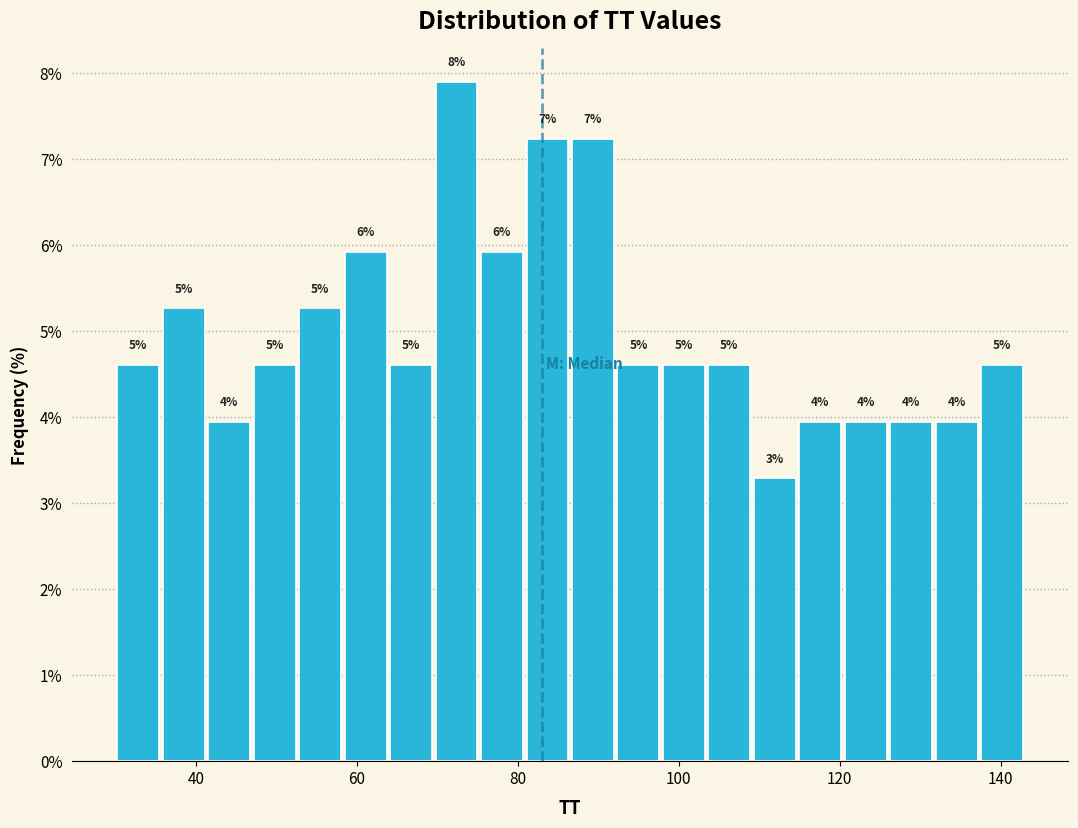

Around what value on the x-axis is the tallest bar? Give the approximate position of its centre, as read against the axis.

72